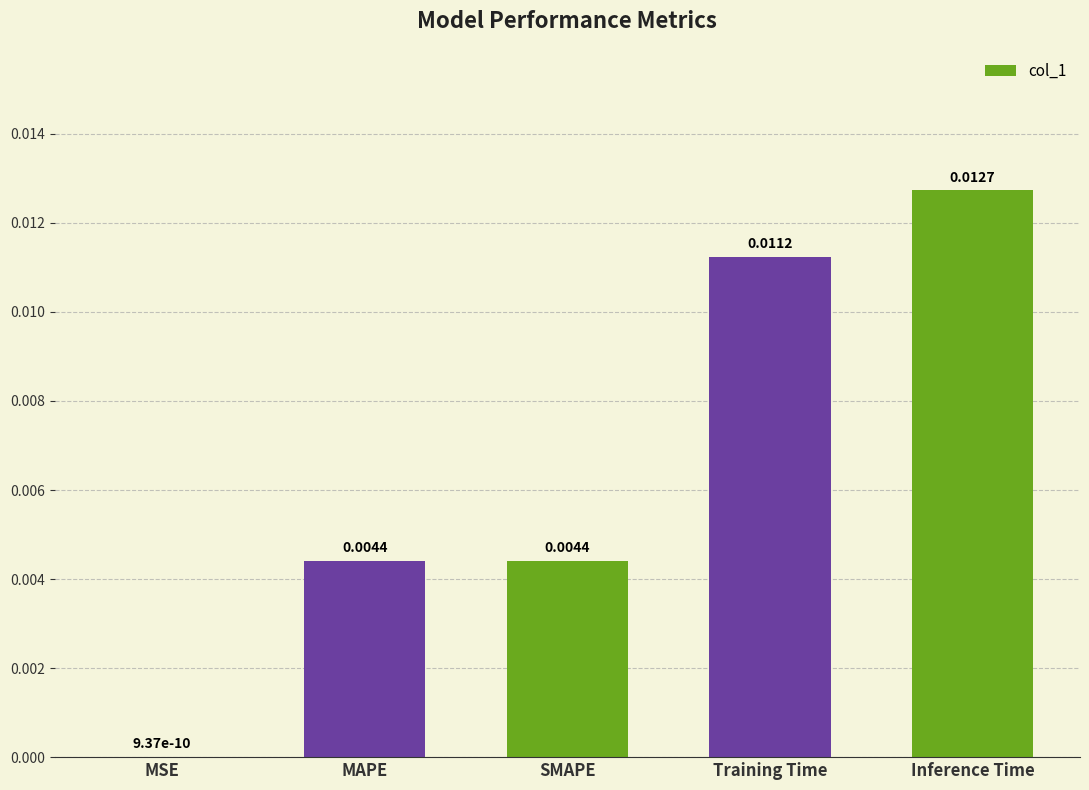

At which label is the value closest to 0?

MSE